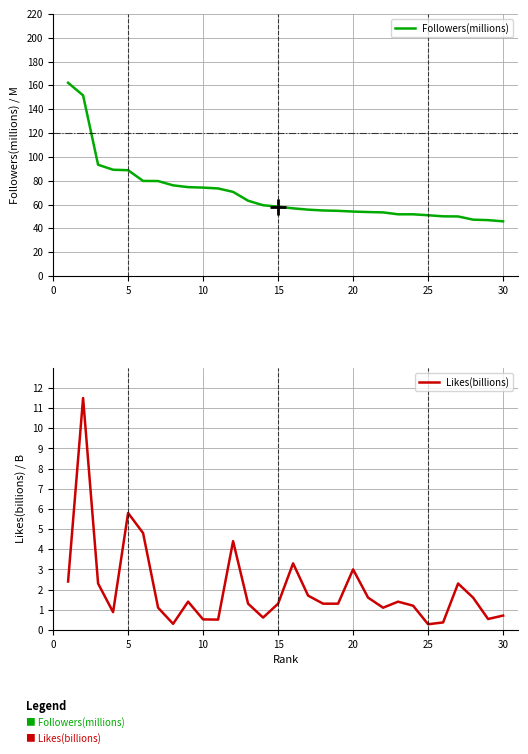

Is it true that Likes(billions) equals 1.3 at 15?

True